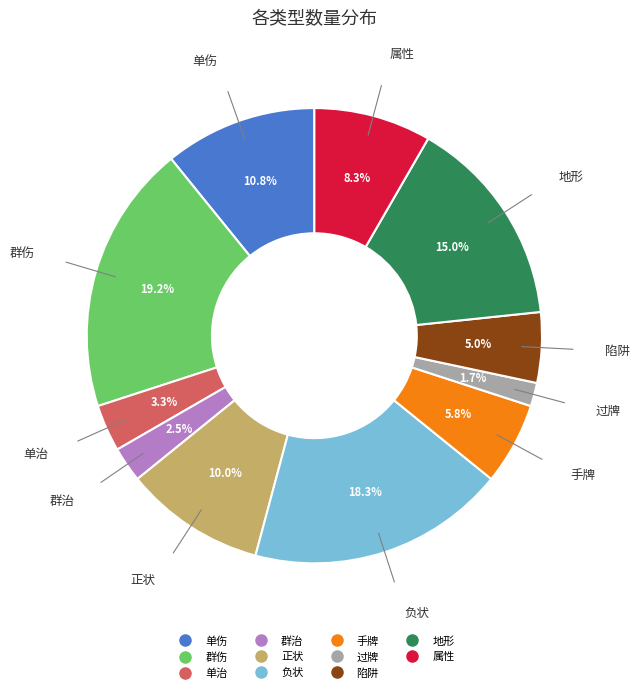

Does any single category account for the majority?

No